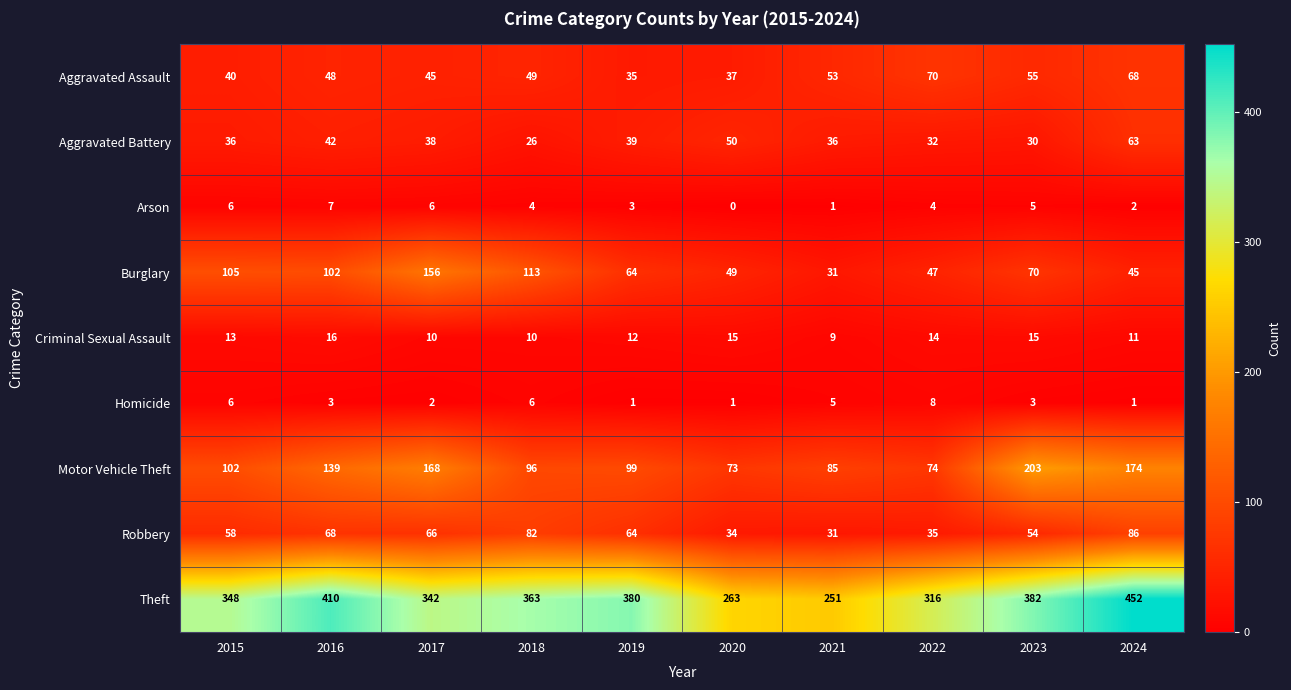

What is the difference between the Aggravated Battery values at 2024 and 2019?

24